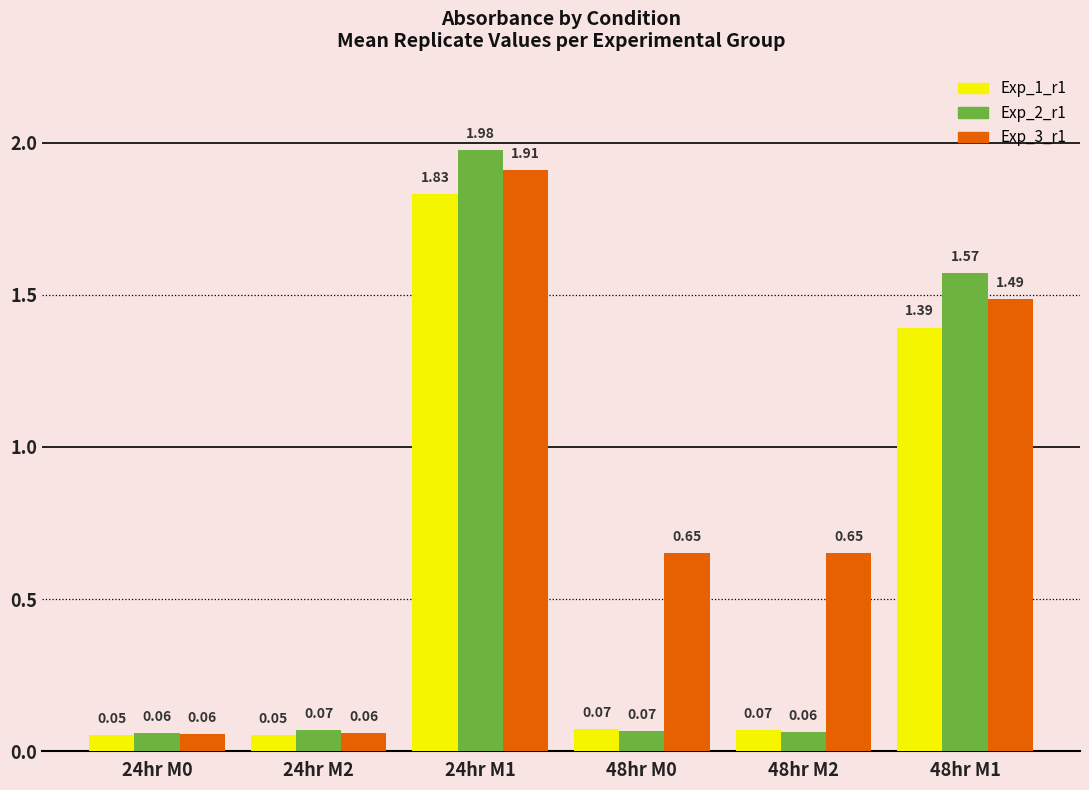

What is the difference between the highest and lowest values at 48hr M0?

0.6